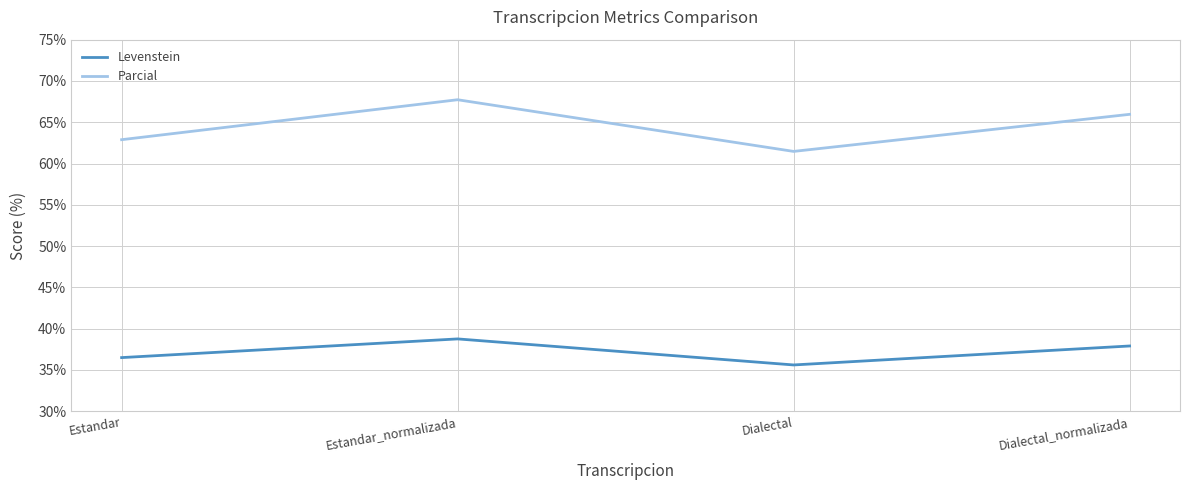

At which label does Levenstein reach its minimum?

Dialectal